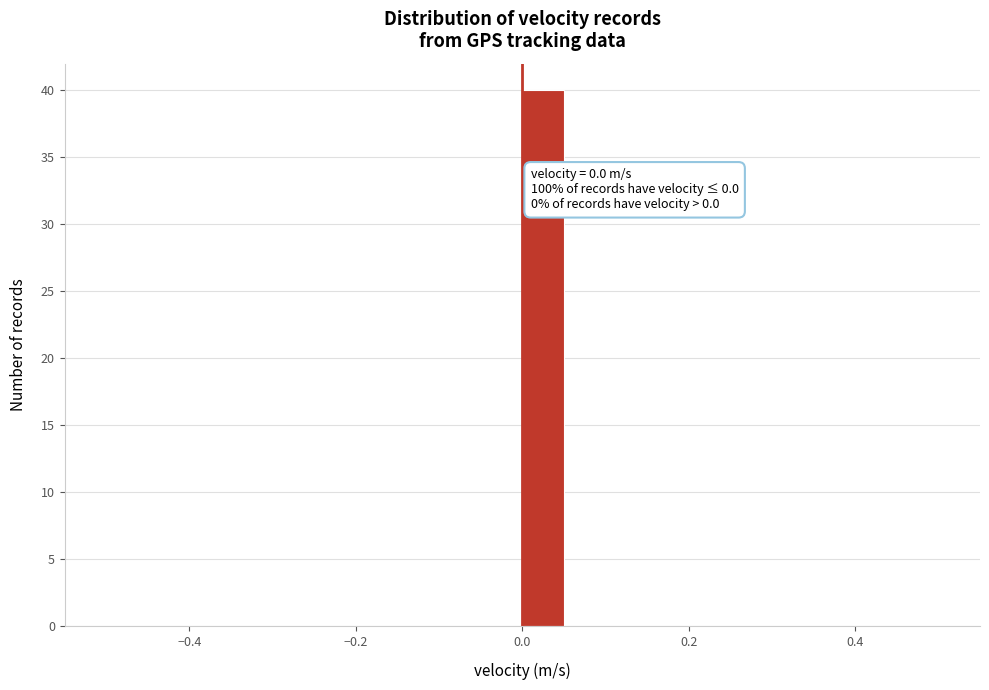

Read against the x-axis, roughly where is the centre of the tallest bar?

0.02